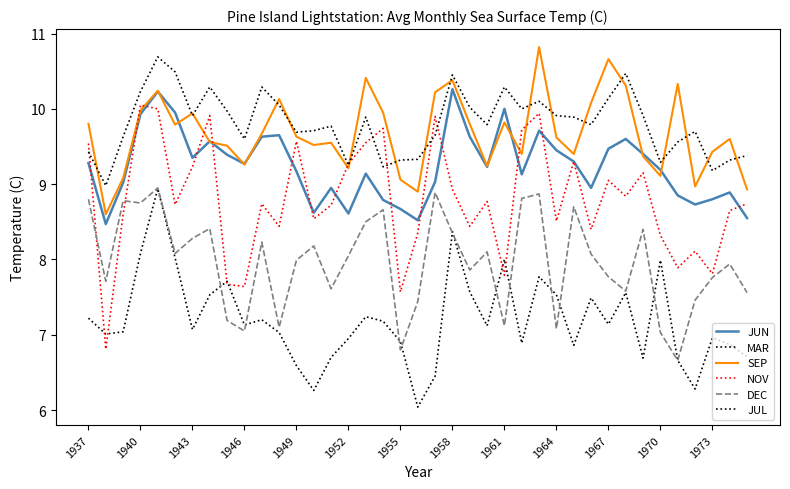

Where is DEC nearest to the value 7?

1970